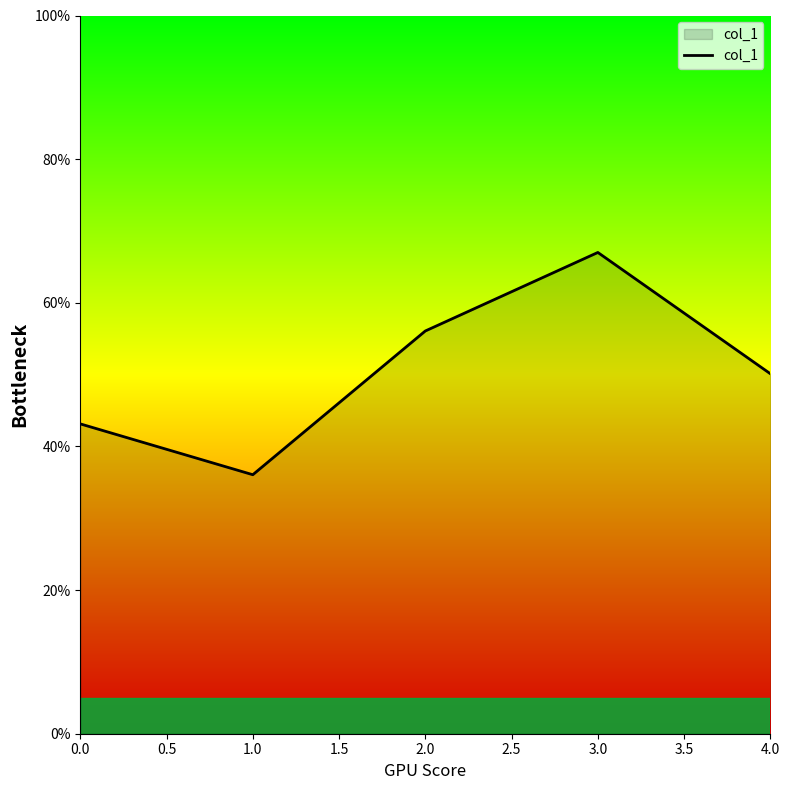

Does the chart display data point markers on the line(s)?

No